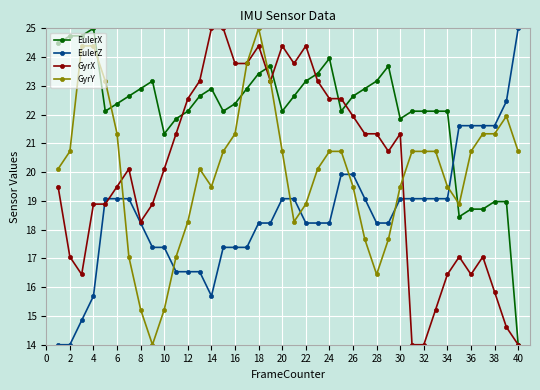

What is the average value of the EulerX series?

22.1